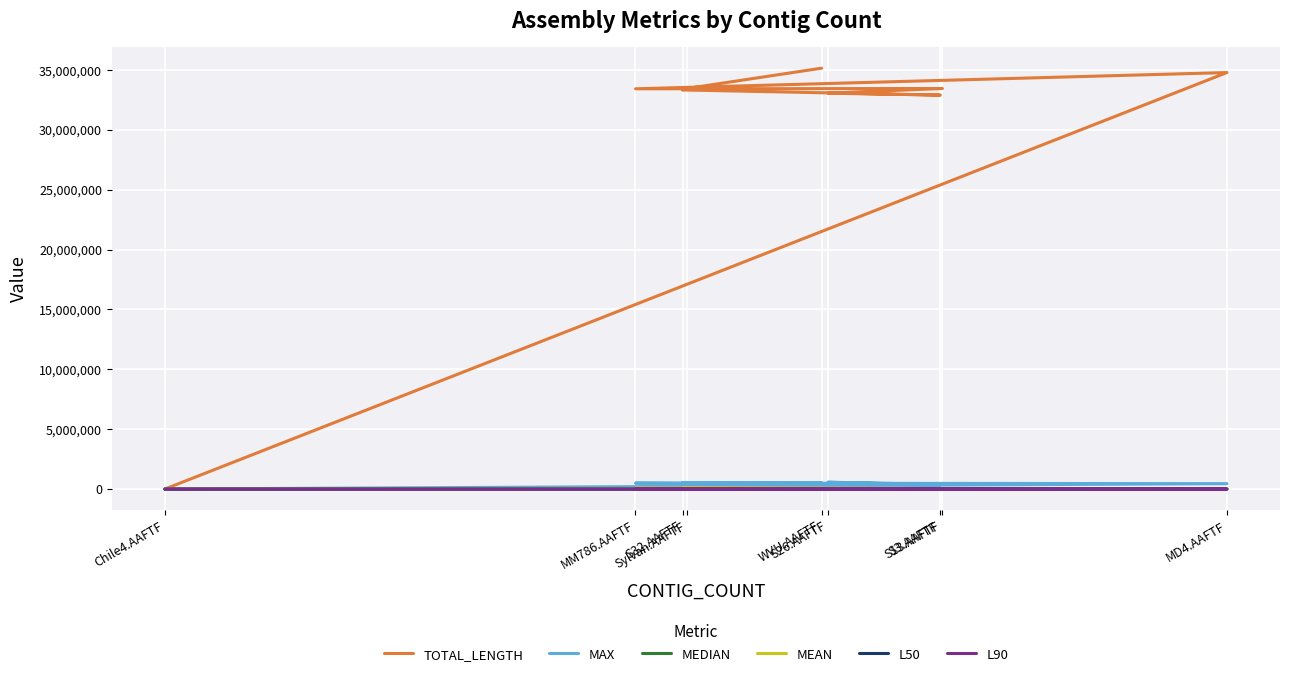

Where is the first local maximum for MEDIAN?

MM786.AAFTF